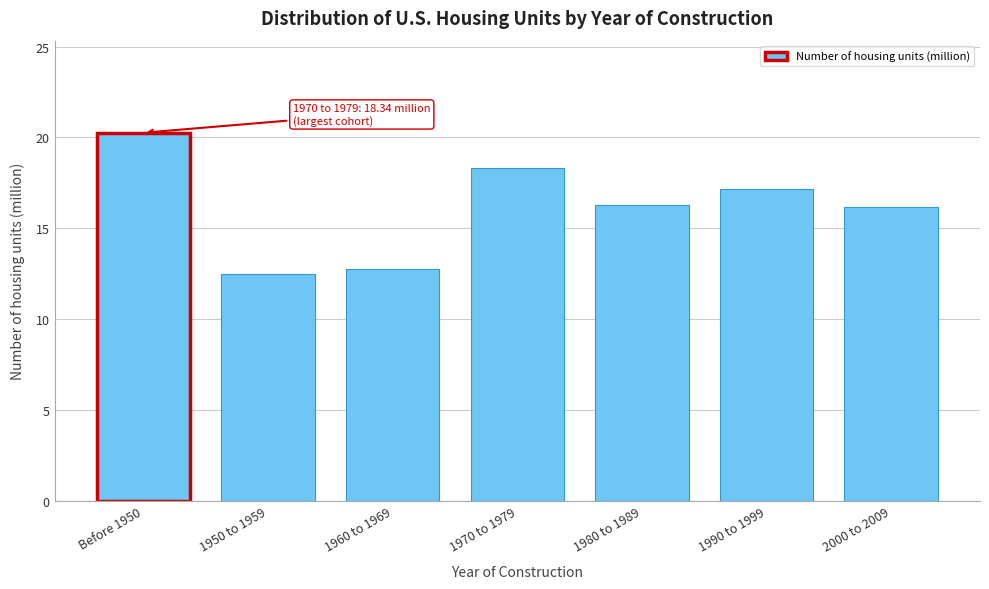

Reading right to left, transcribe all the data shown in this chart.

16.2	17.2	16.3	18.3	12.8	12.5	20.3